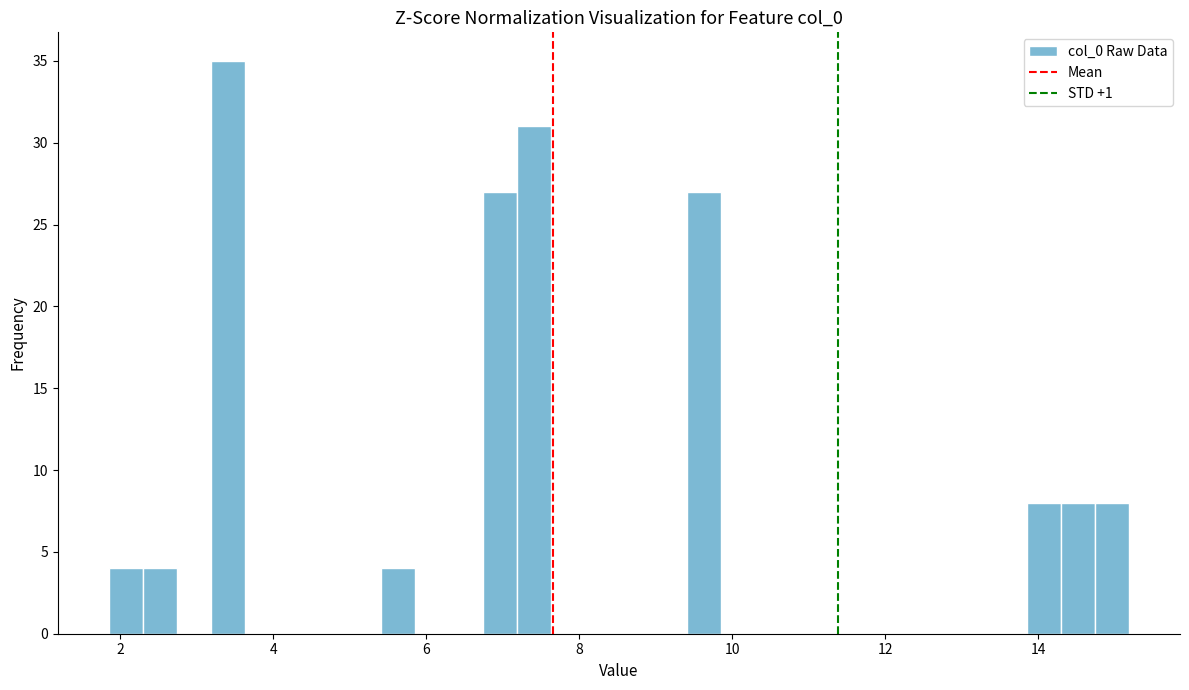

Around what value on the x-axis is the tallest bar? Give the approximate position of its centre, as read against the axis.

3.4